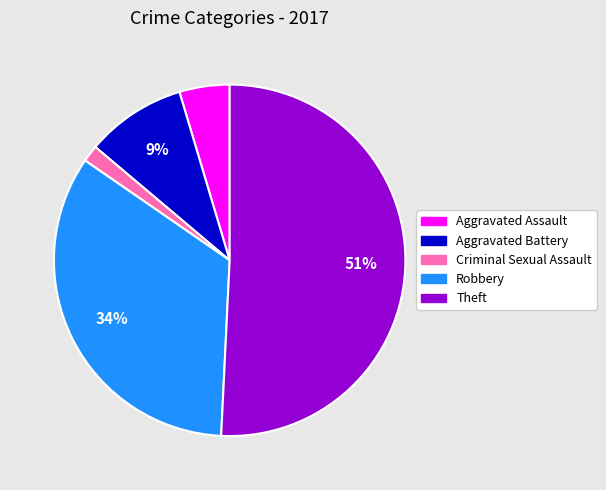

The Aggravated Battery slice represents 19% of the pie. True or false?

False